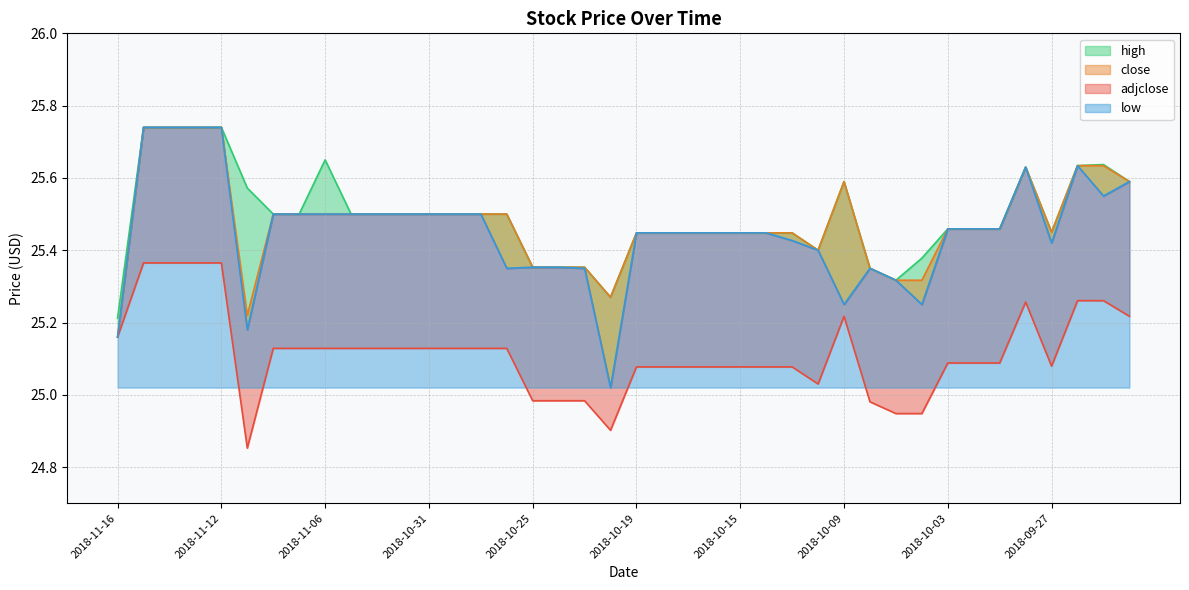

Does the chart have visible grid lines?

Yes